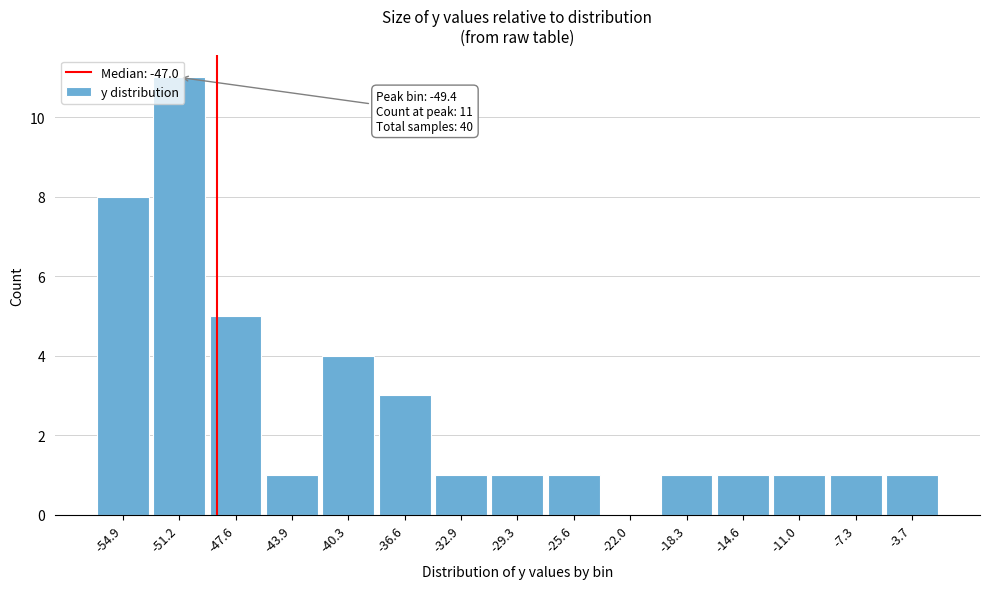

The value at -40.3 is 4. True or false?

True